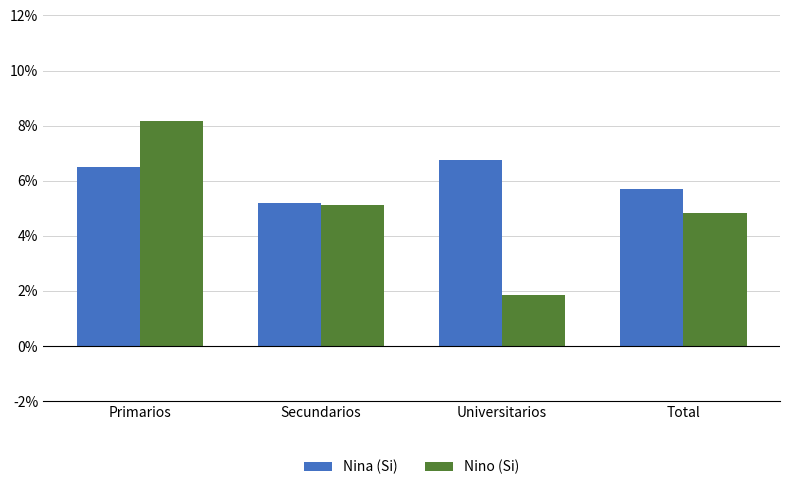

Does the chart contain any negative values?

No